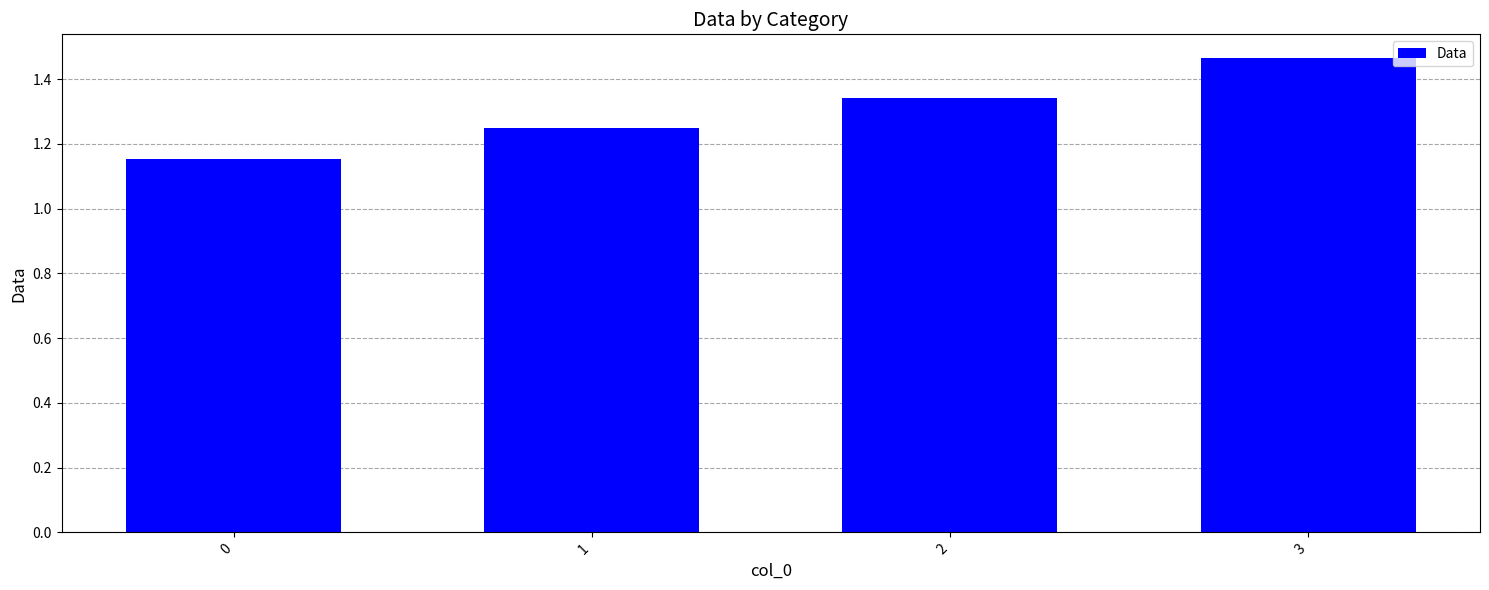

The chart shows a value of 2.0 at 0. True or false?

False